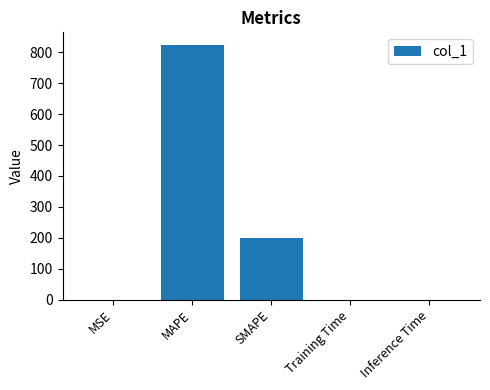

What is the maximum value shown in the chart?

823.7